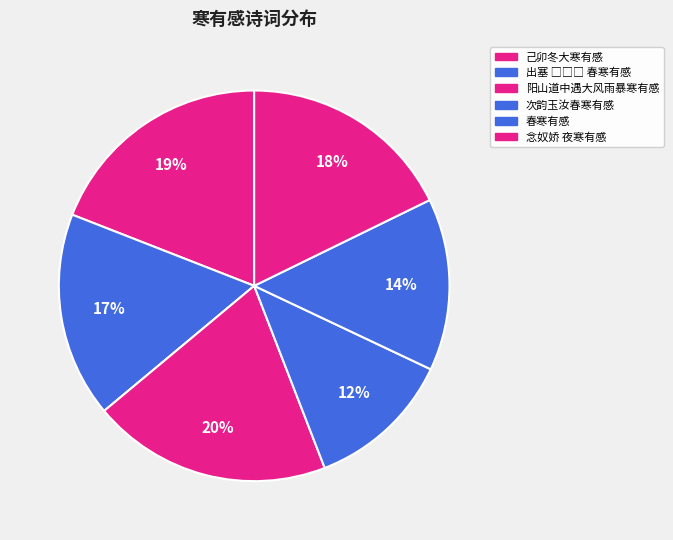

Is there a majority slice in this chart?

No